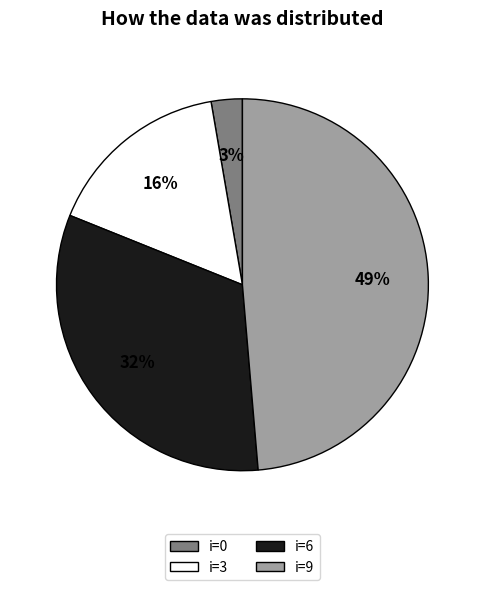

To the nearest percent, what is the difference between the largest and smallest slice percentages?

46%